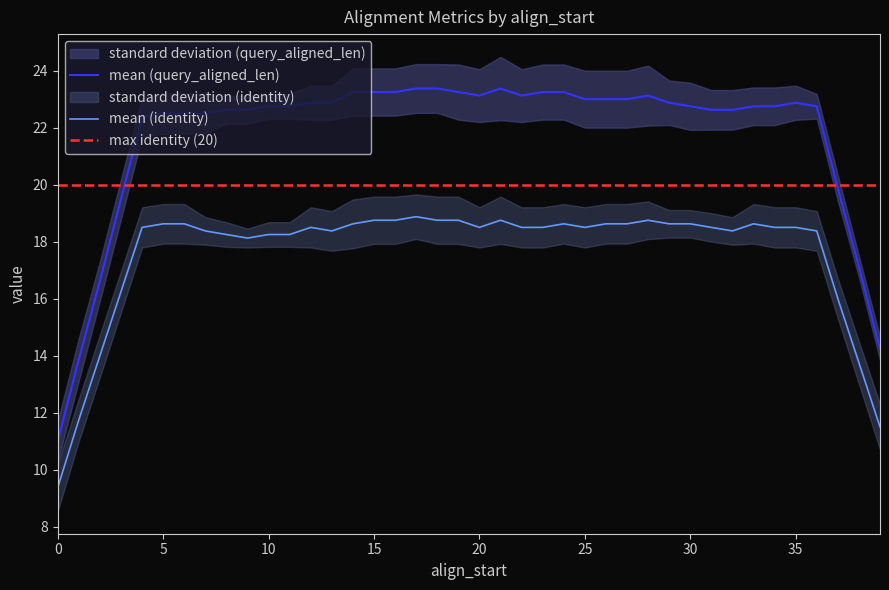

True or false: mean (query_aligned_len) and mean (identity) intersect in this chart.

False